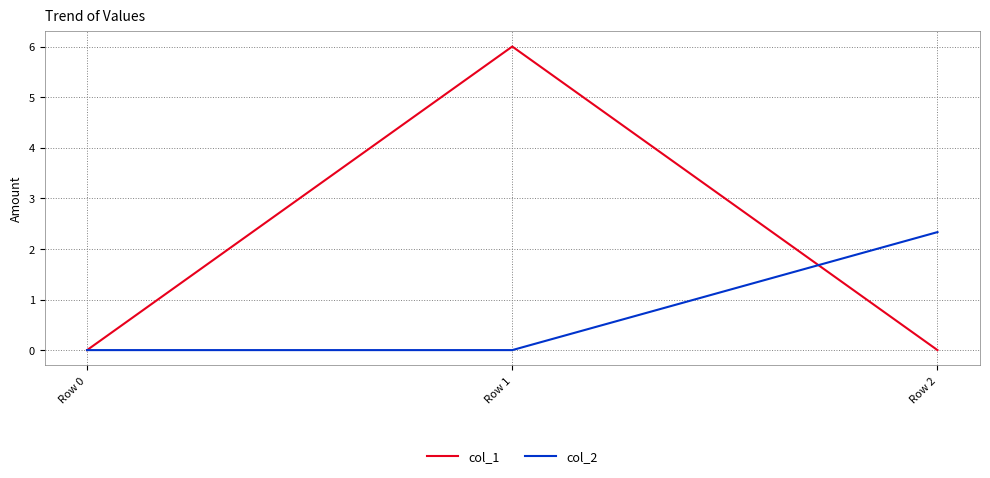

Is it true that col_2 equals -1.3 at Row 0?

False